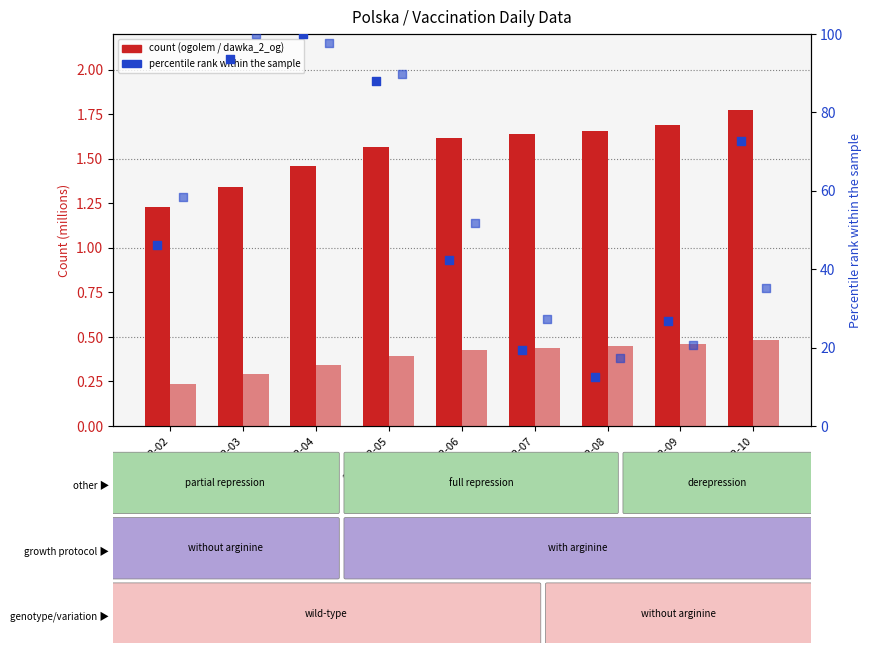

What is the total value across all series at 2021-02-02?

106.1